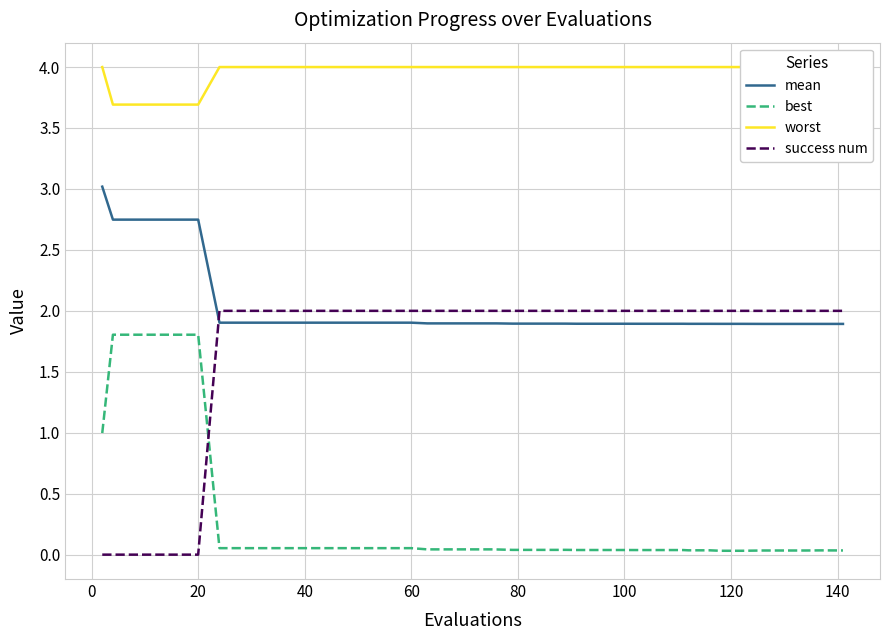

After their last crossing, which series has the higher values: success num or mean?

success num